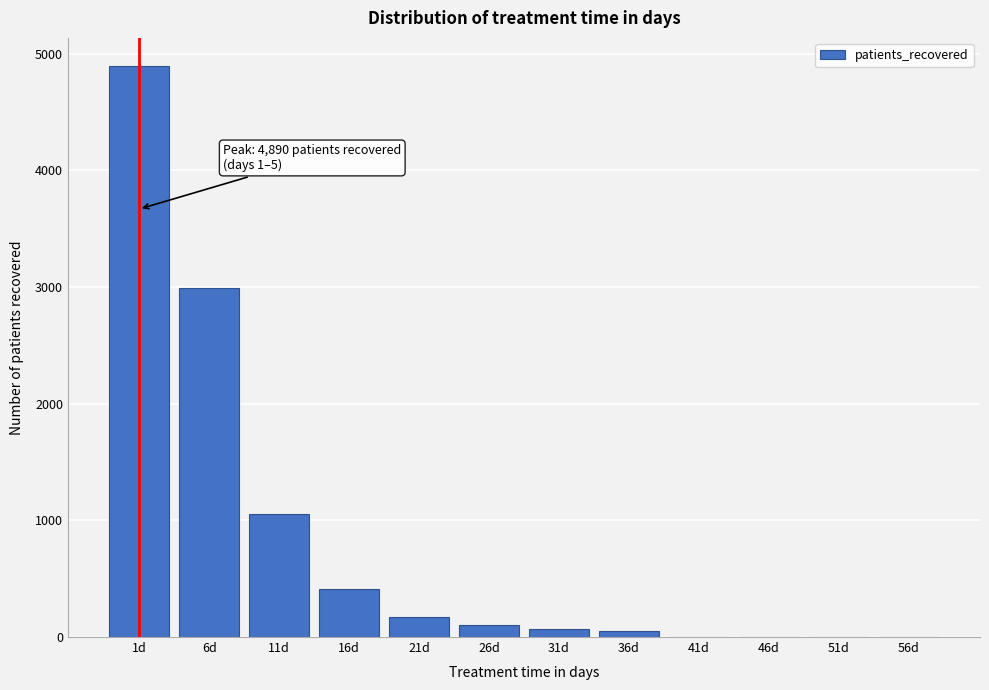

What is the sum of all values?

9745